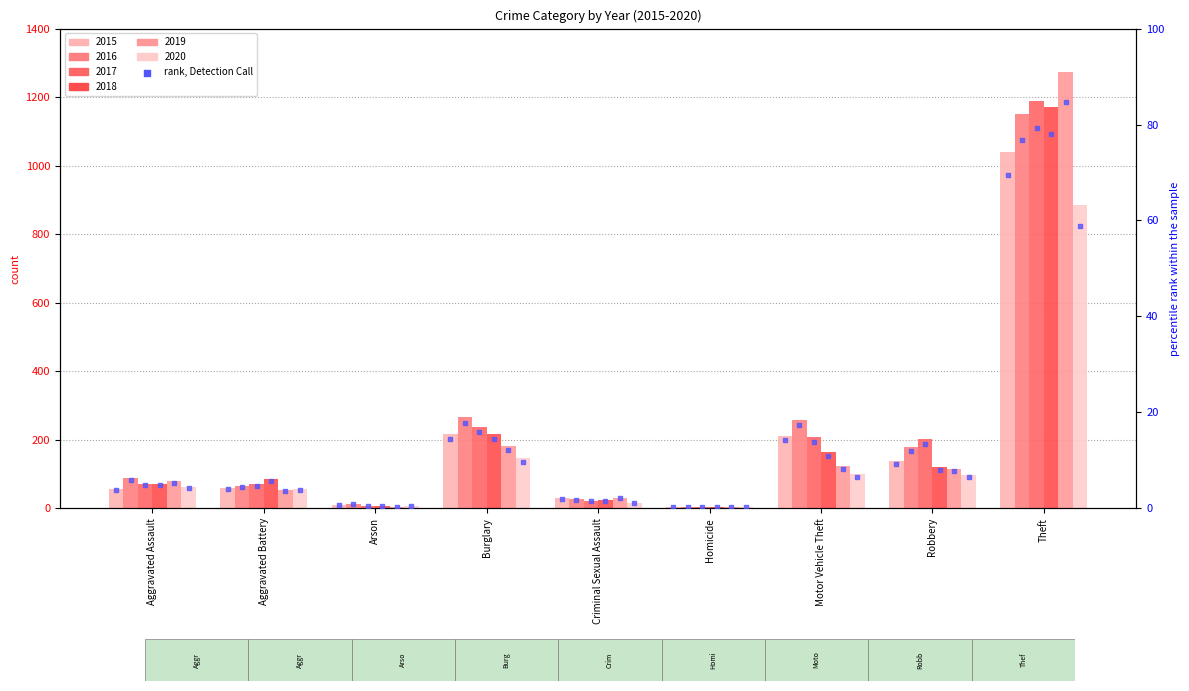

What is the change in value from Robbery to Theft?

+60.1